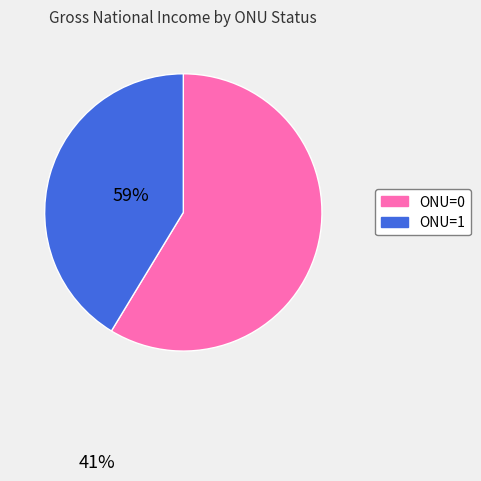

Which has a higher value, ONU=1 or ONU=0?

ONU=0